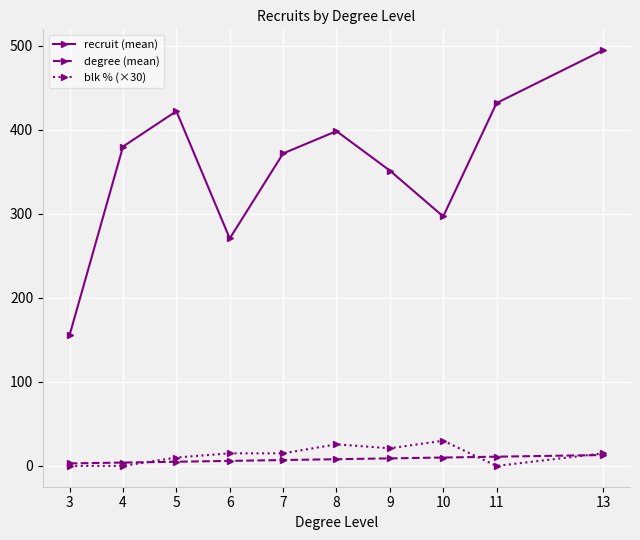

The value of recruit (mean) at 8 is 398.6. True or false?

True